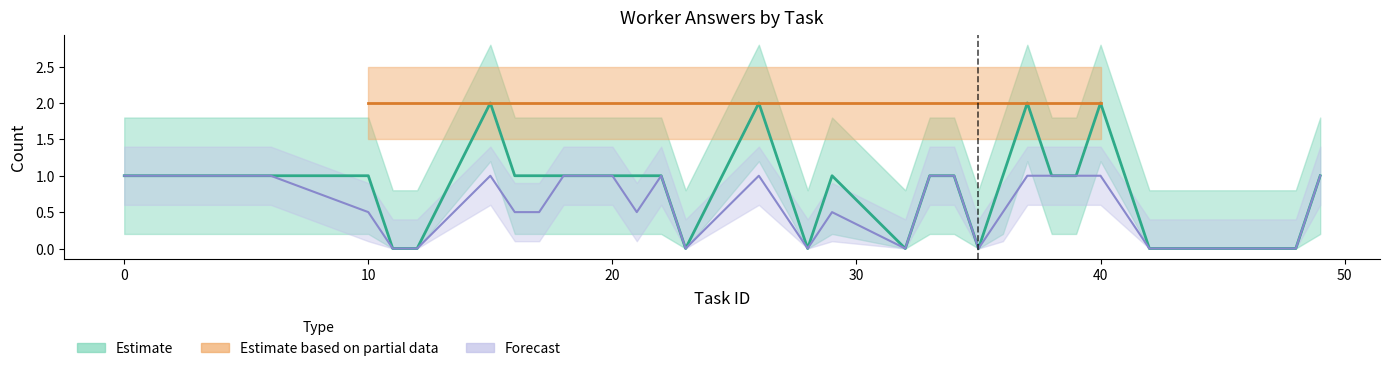

What is the difference between the second highest and minimum values in the answer_lower series?

1